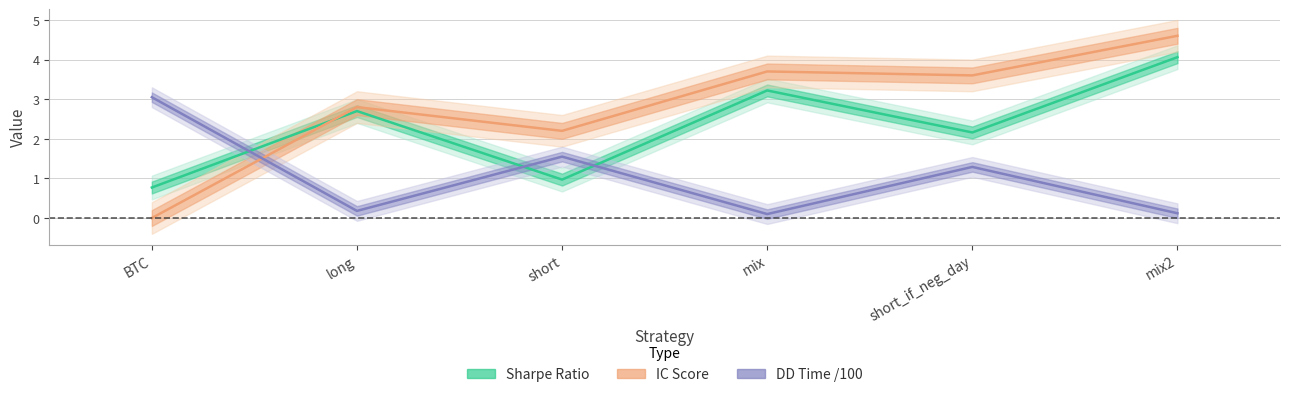

What is the average value of the sharpe series?

2.3